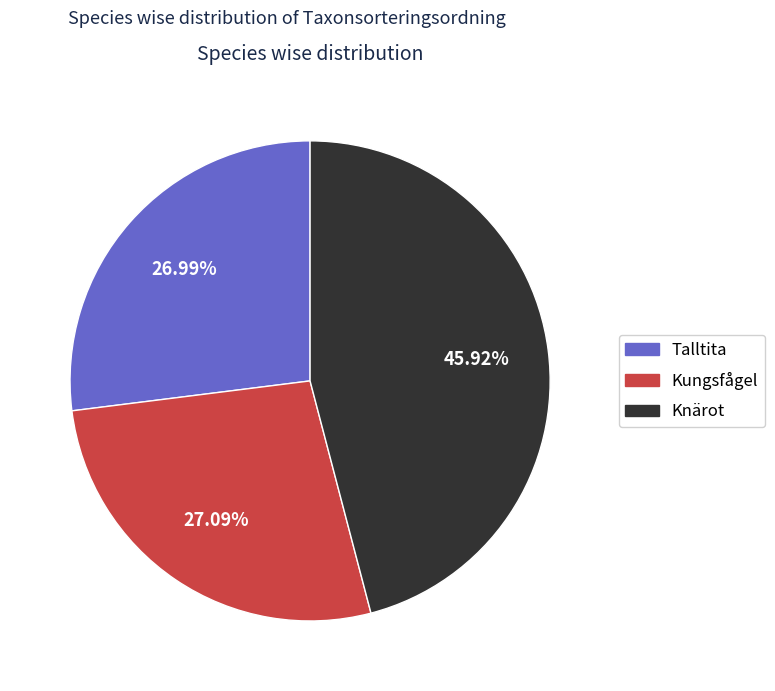

Which category has the biggest portion of the pie?

Knärot